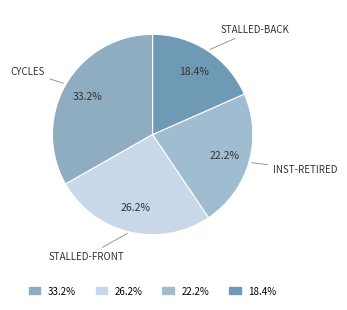

How many slices are in this pie chart?

4